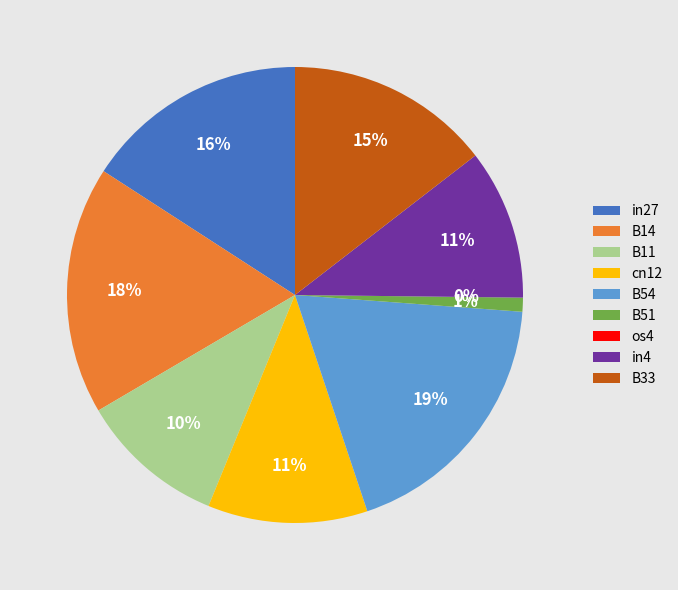

To the nearest percent, what is the combined percentage of in4 and cn12?

22%